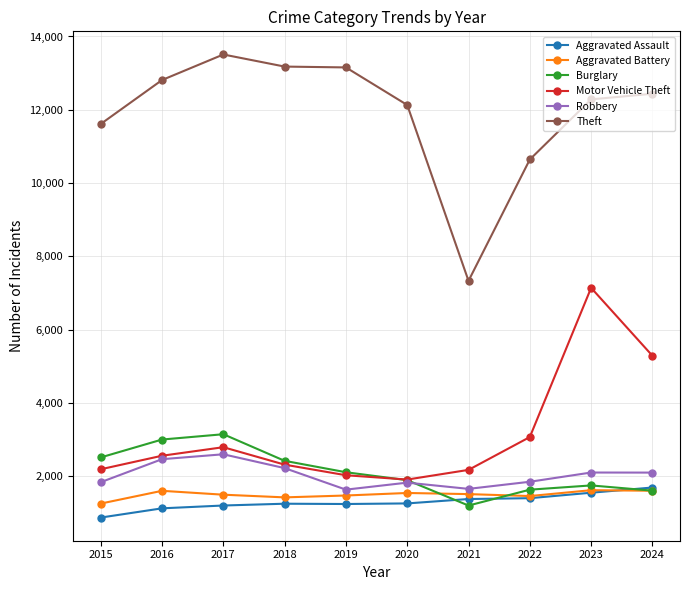

Which category has the highest value across all series?

2017